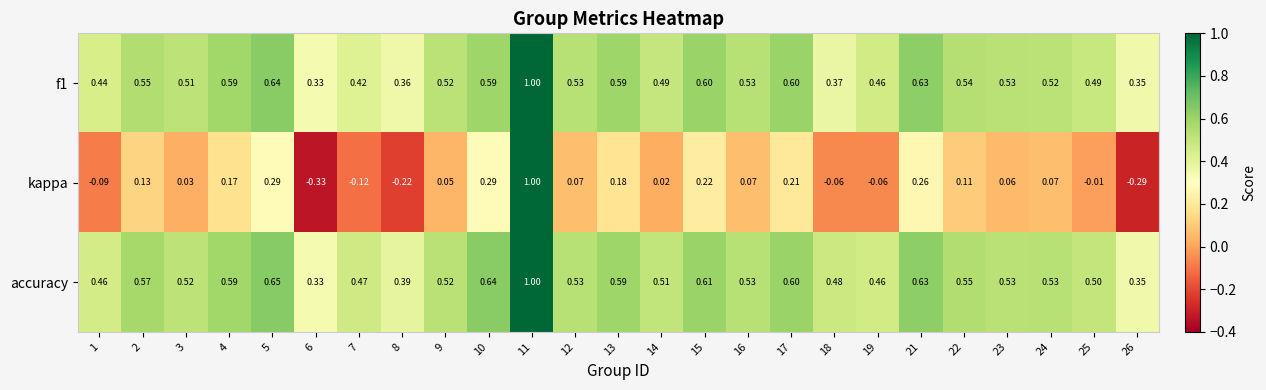

How many categories are shown in the chart?

25